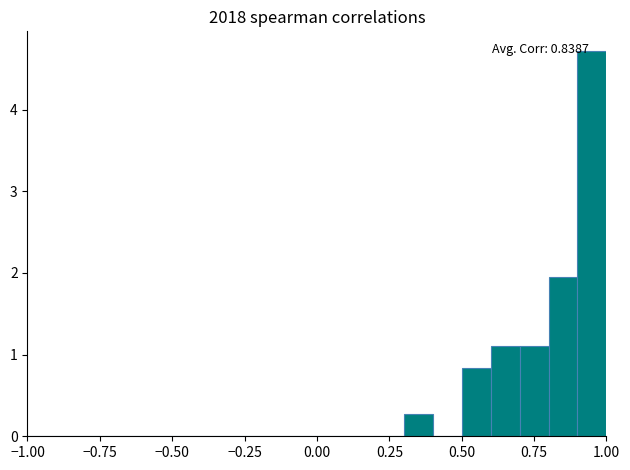

Read against the x-axis, roughly where is the centre of the tallest bar?

0.95